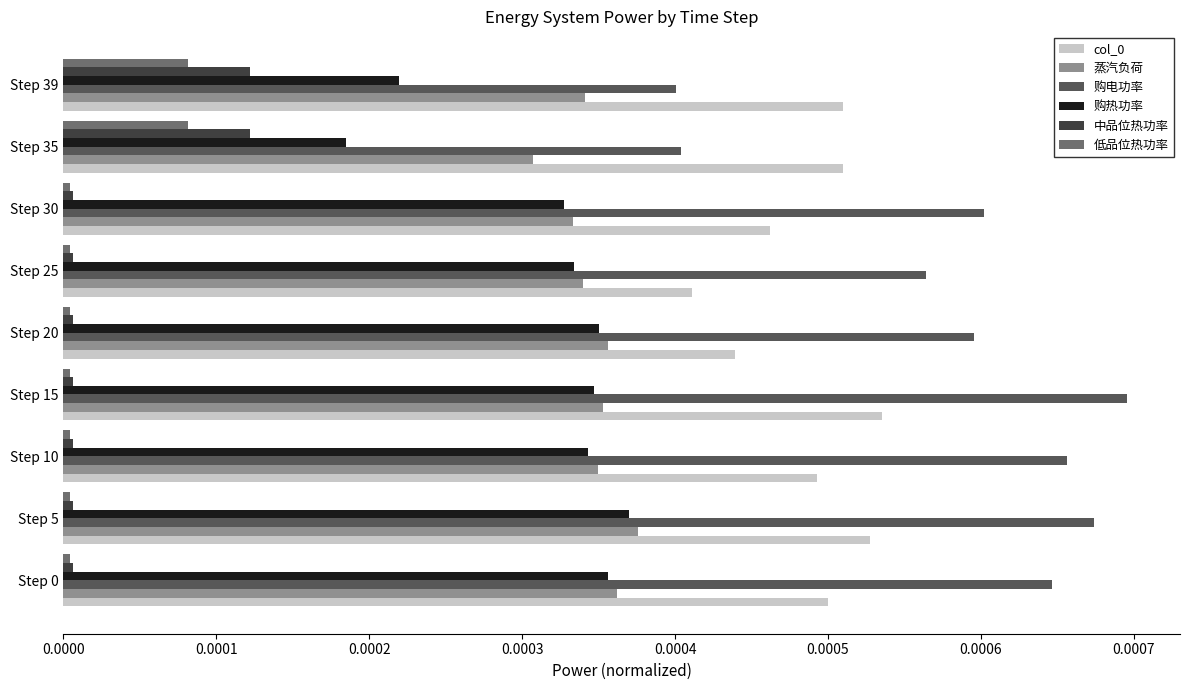

Which category has the lowest value in the 购热功率 series?

Step 35